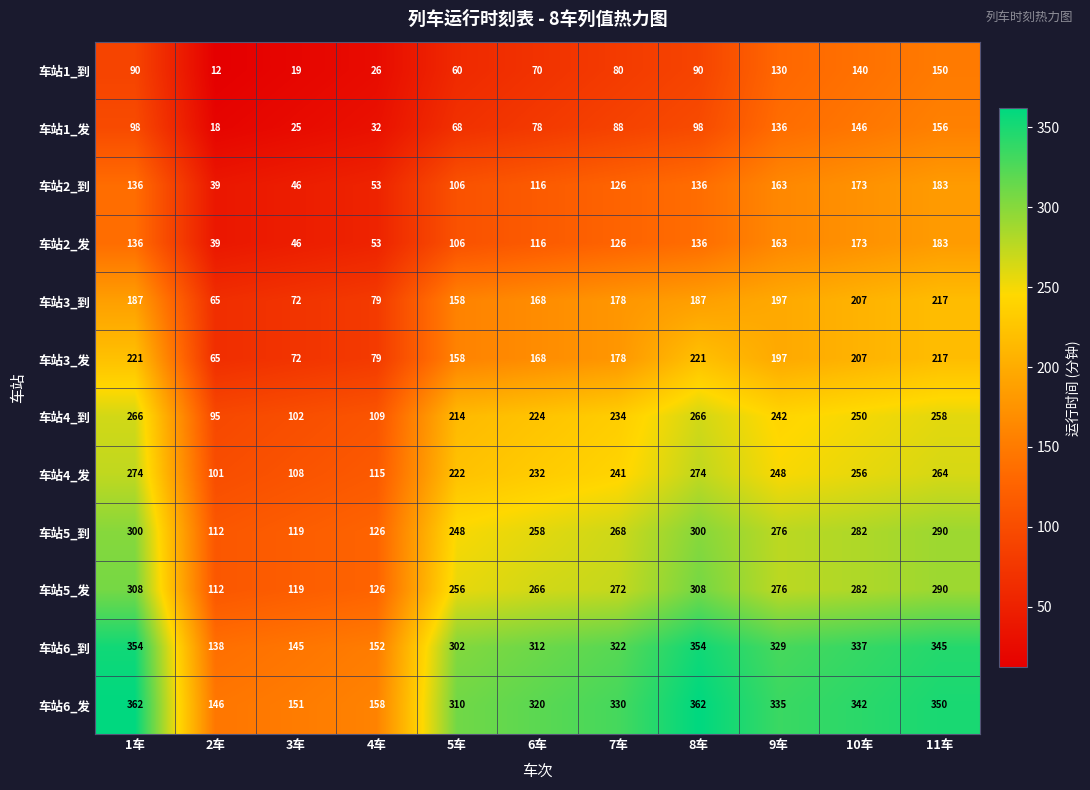

True or false: 车站1_发 has a value of 43 at 1车.

False